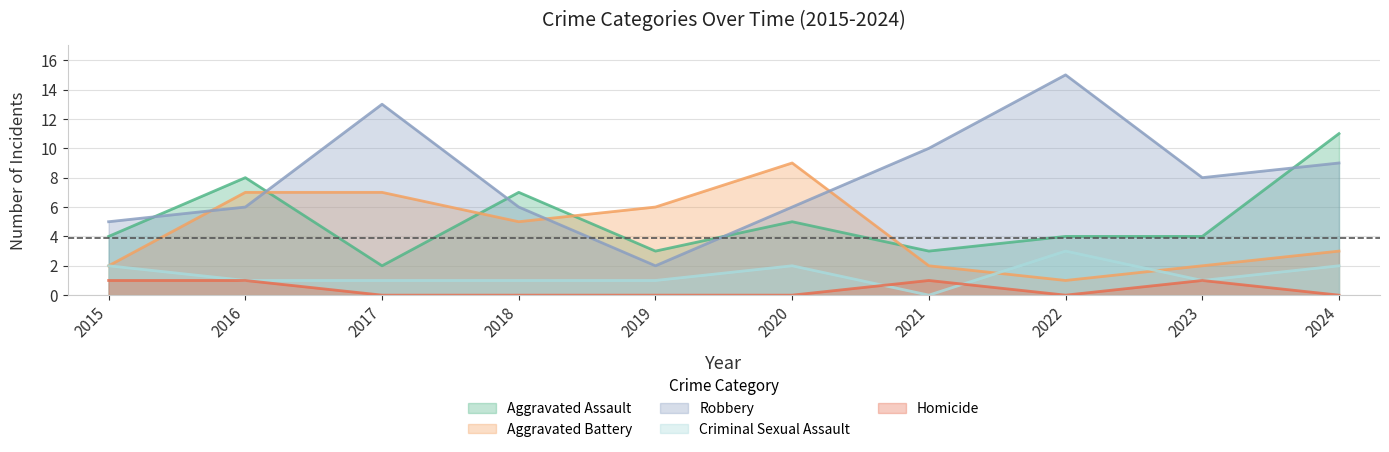

Which series has the widest spread of values?

Robbery